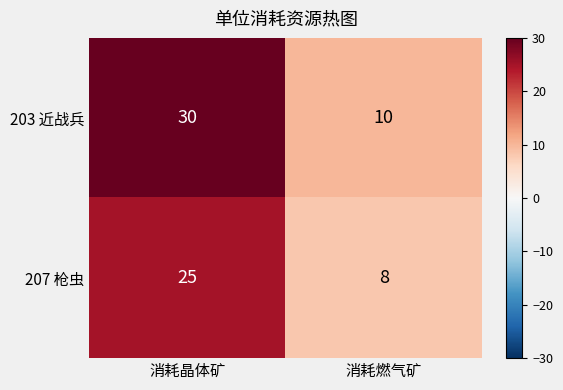

The value of 207 枪虫 at 消耗燃气矿 is 11. True or false?

False